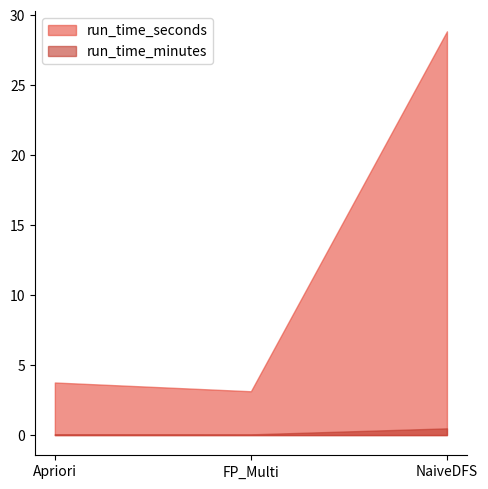

Does the chart have visible grid lines?

No